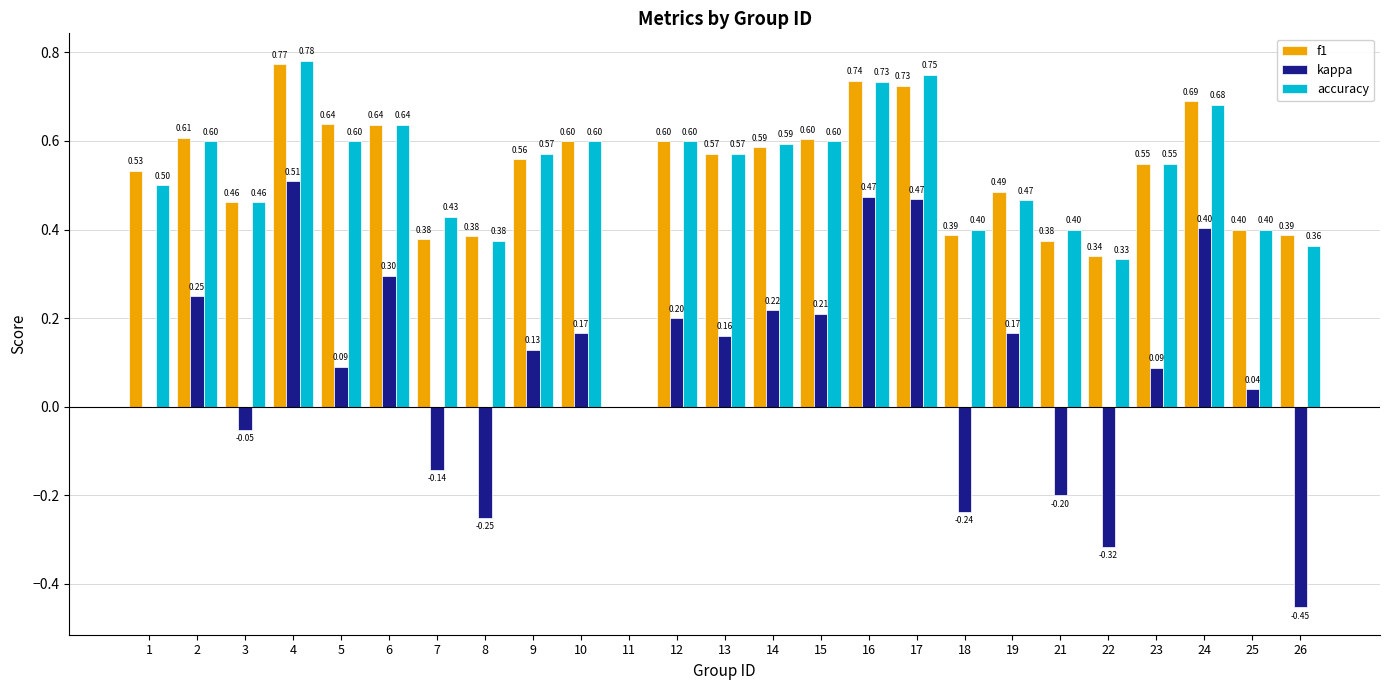

What value does the f1 series have at 25?

0.4